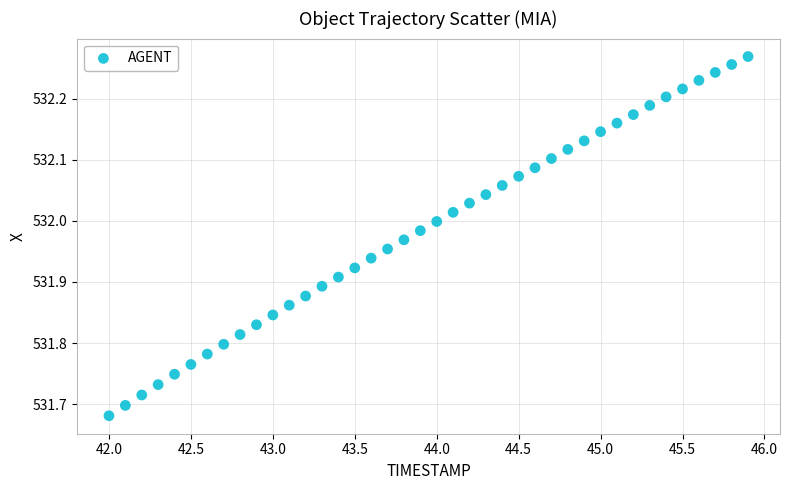

What is the range of Y values (max minus min)?

0.6